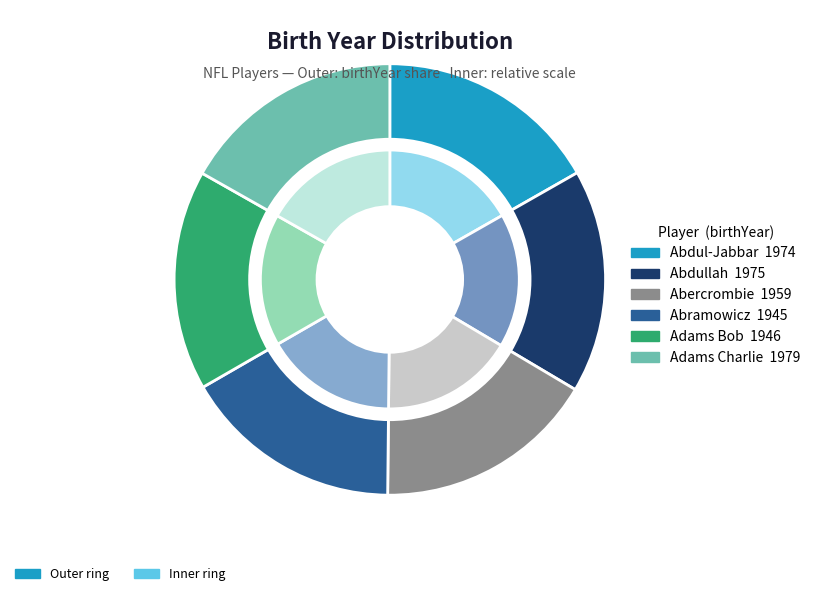

What percentage is the Adams Charlie slice, to the nearest percent?

17%